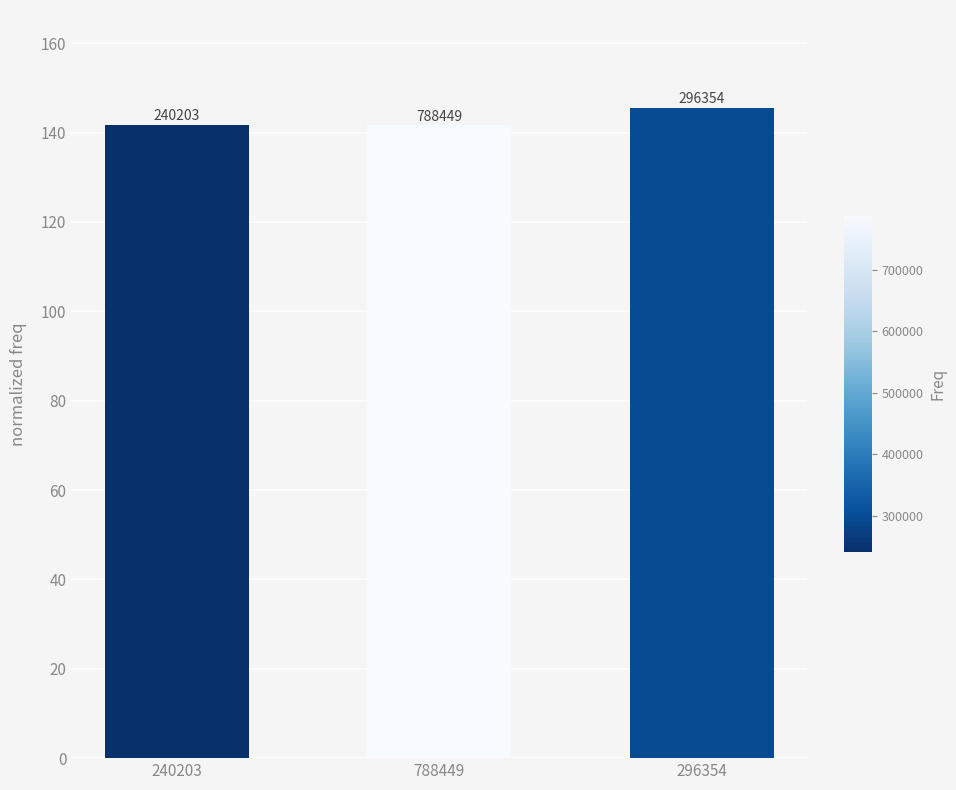

Rank the categories by value from highest to lowest.

296354, 240203, 788449